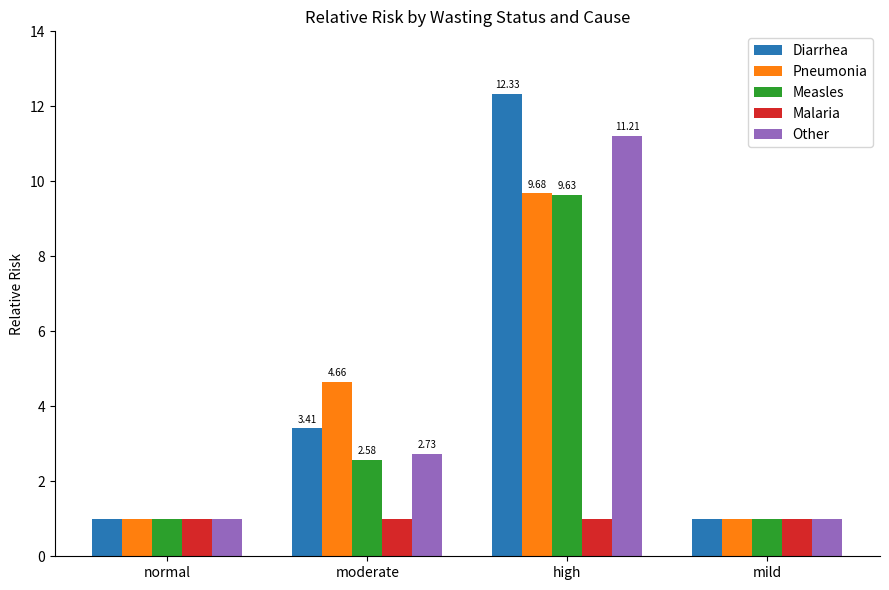

How many series are shown in this chart?

5